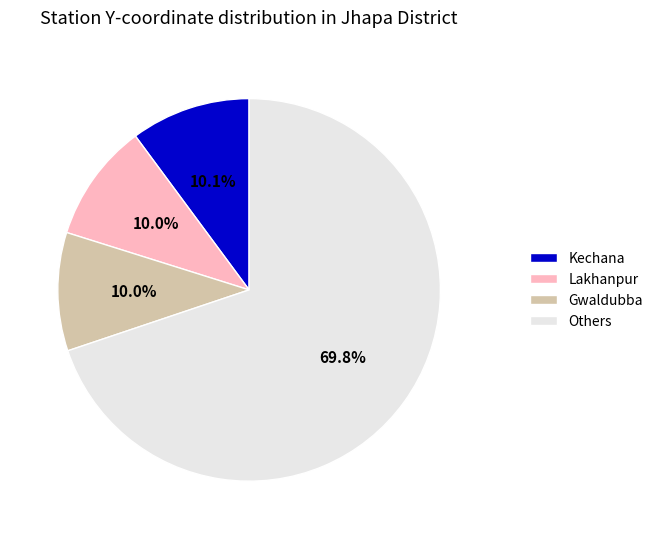

Which slice is the largest?

Others